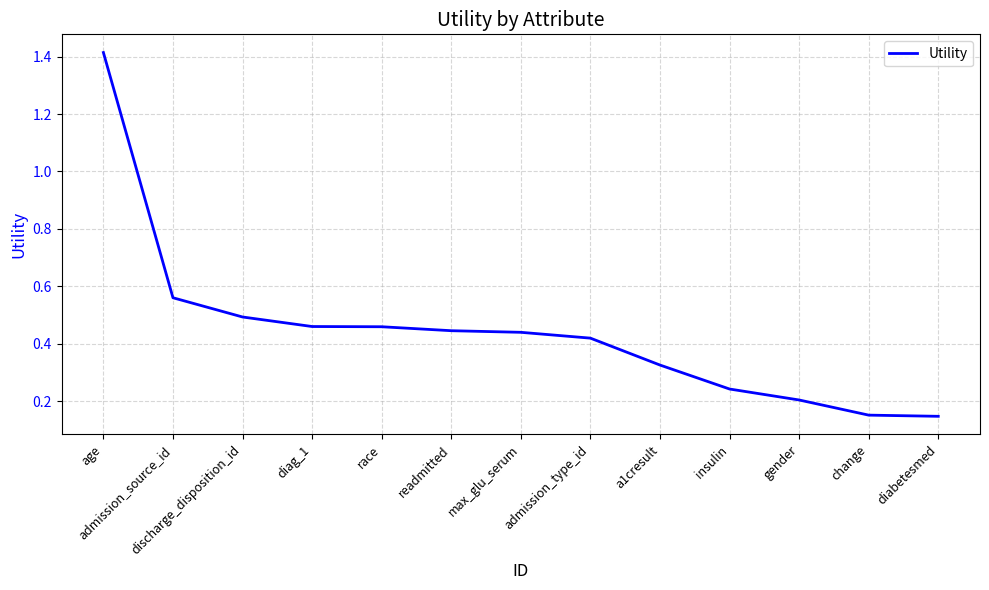

What is the difference between the maximum and second lowest values?

1.3